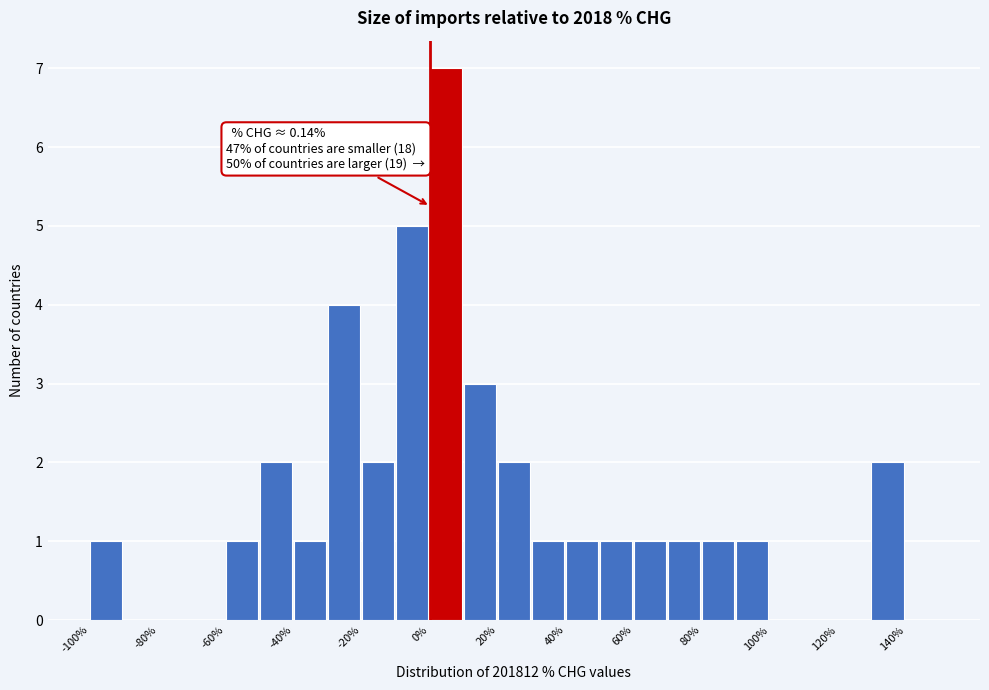

Which range on the x-axis has the tallest bar?

0 to 10